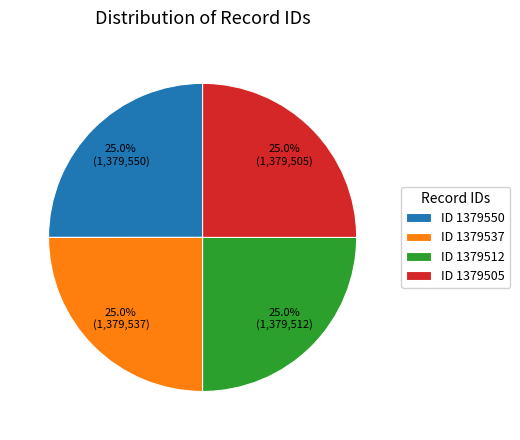

Is ID 1379505 the majority of the pie?

No